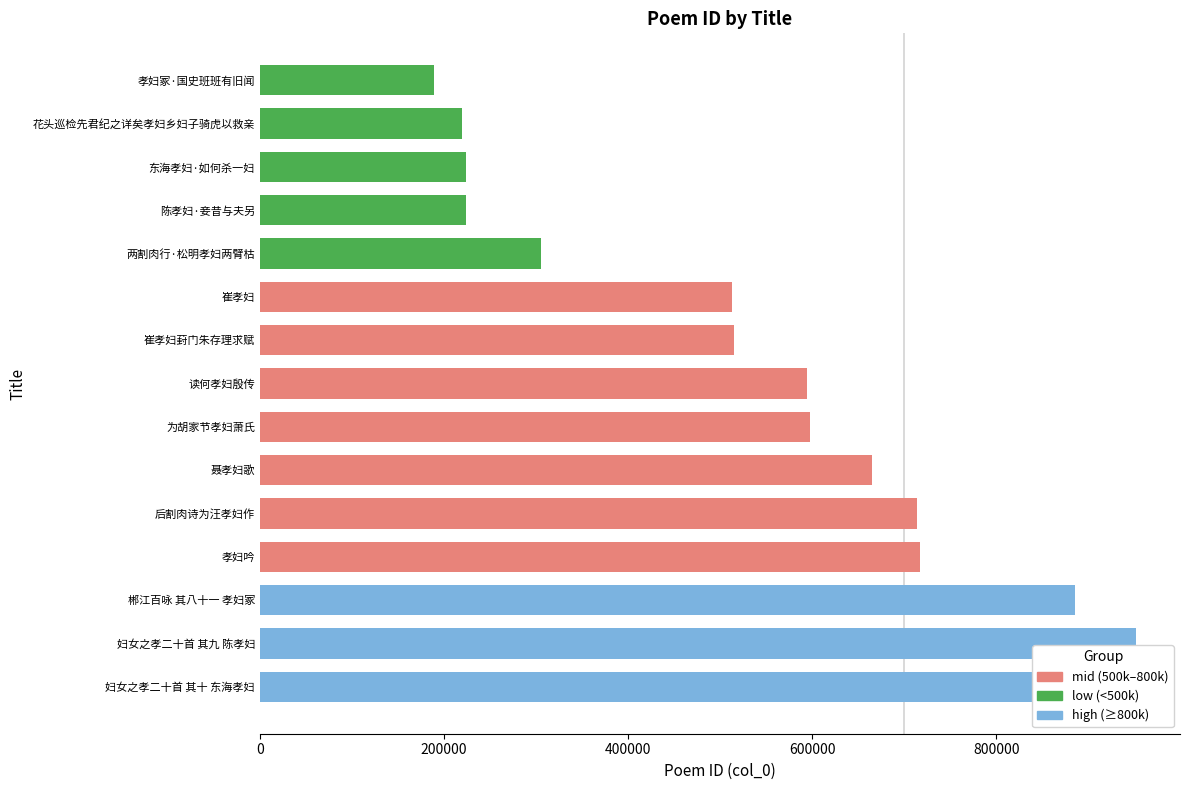

What is the label of the 12th bar from the left?

陈孝妇·妾昔与夫另